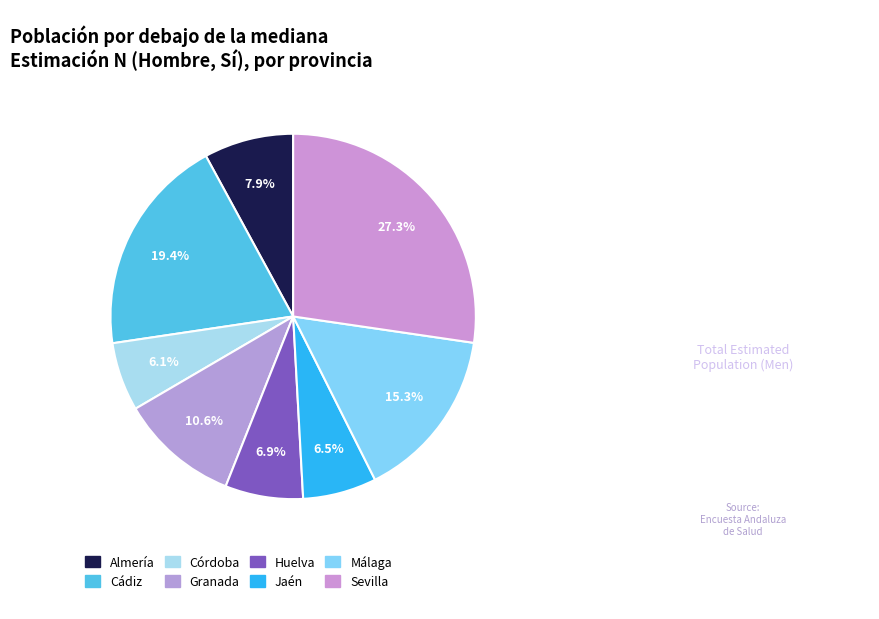

How many segments does this pie chart have?

8